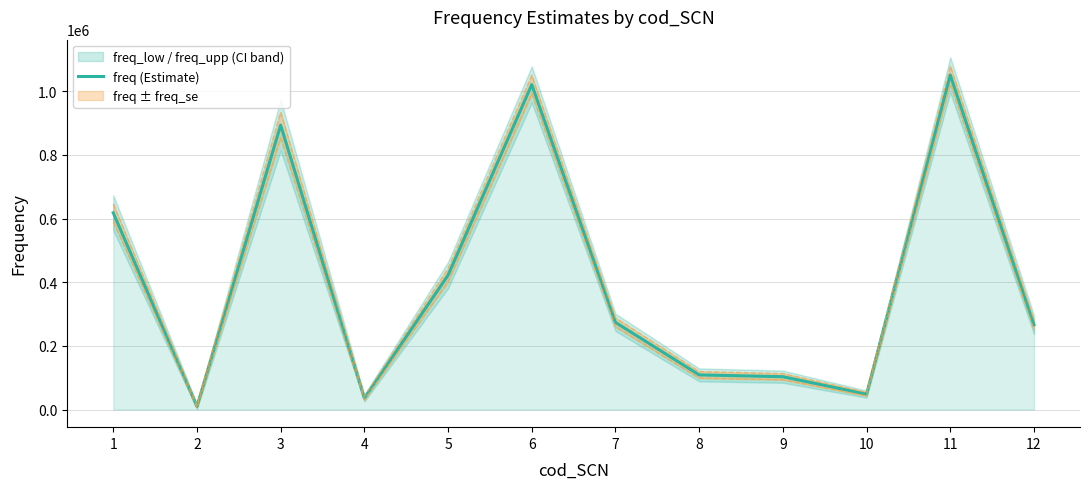

Approximately how many times larger is the value at 11 compared to 3?

1.2